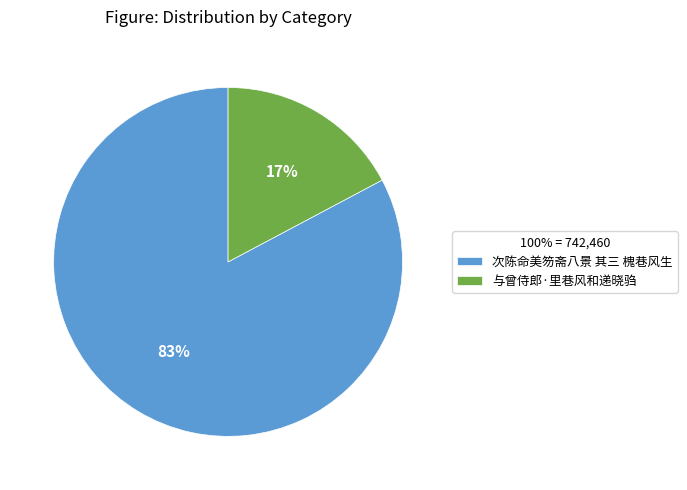

Combined, do 与曾侍郎·里巷风和递晓驺 and 次陈命美笏斋八景 其三 槐巷风生 account for over 50%?

Yes